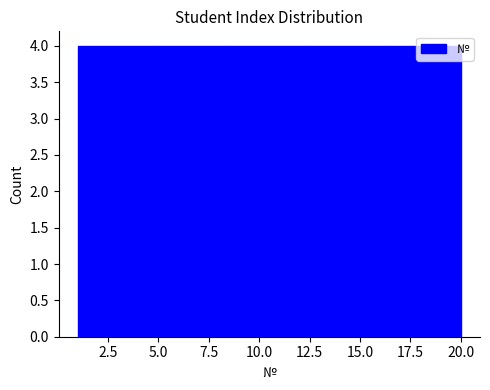

Reading left to right, list every bar in this chart as the range it spans on the x-axis followed by its height. Neither the bar edges nor the heights are printed on the chart, so give them approximately, as read against the axes.

1.0 to 4.8: 4
4.8 to 8.6: 4
8.6 to 12.4: 4
12.4 to 16.2: 4
16.2 to 20.0: 4